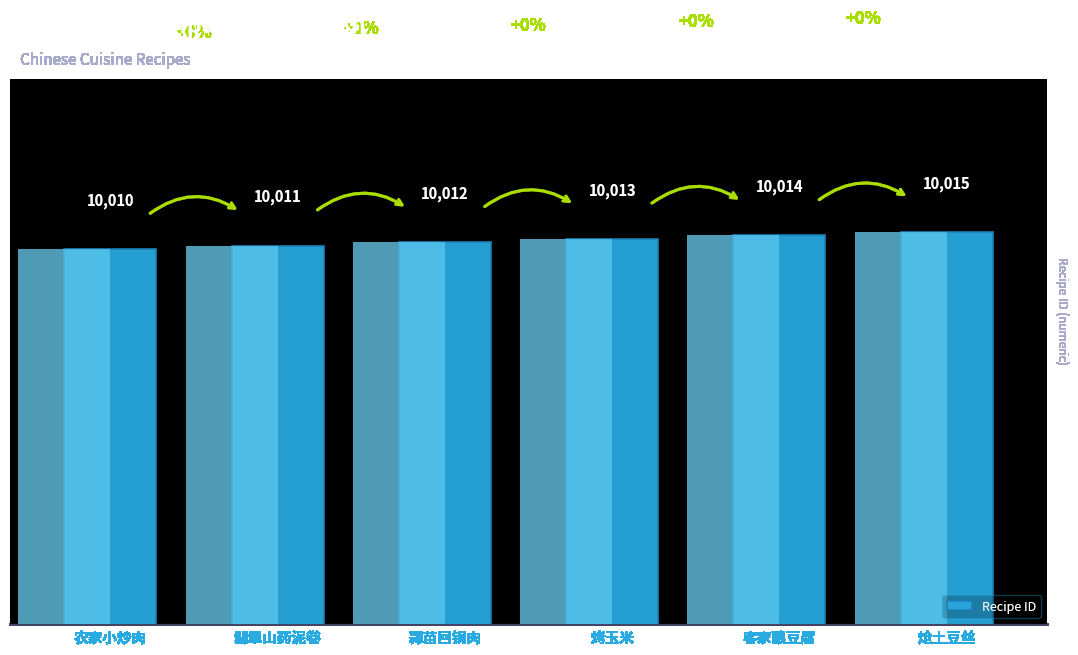

Is it true that the value at 翡翠山药泥卷 is 10011?

True